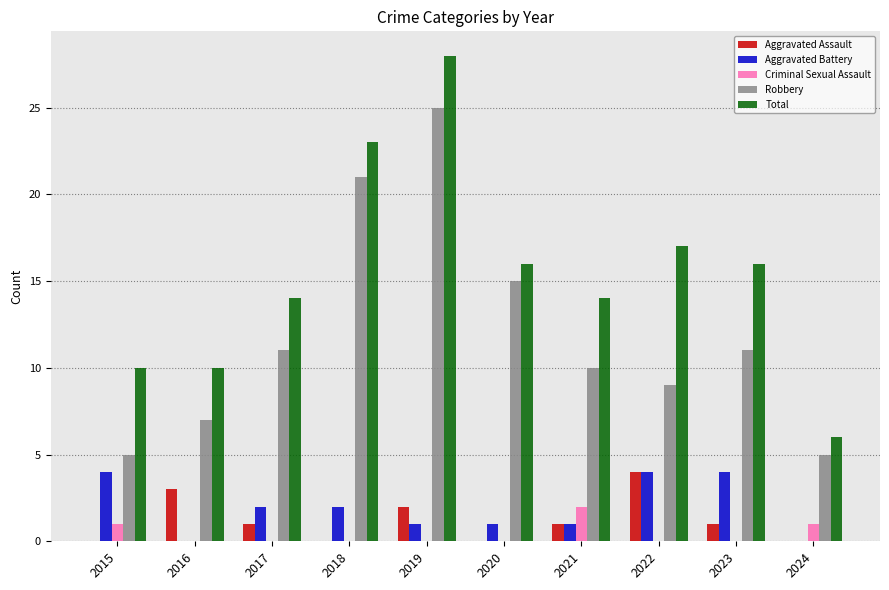

How many data points does each series have?

10